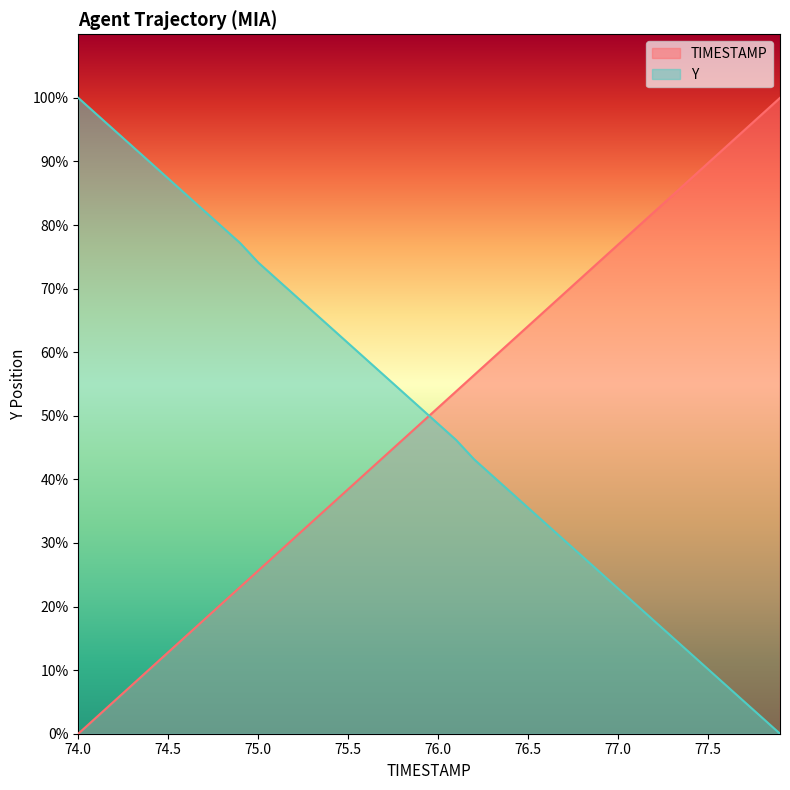

What is the maximum value shown in the chart?

100.0